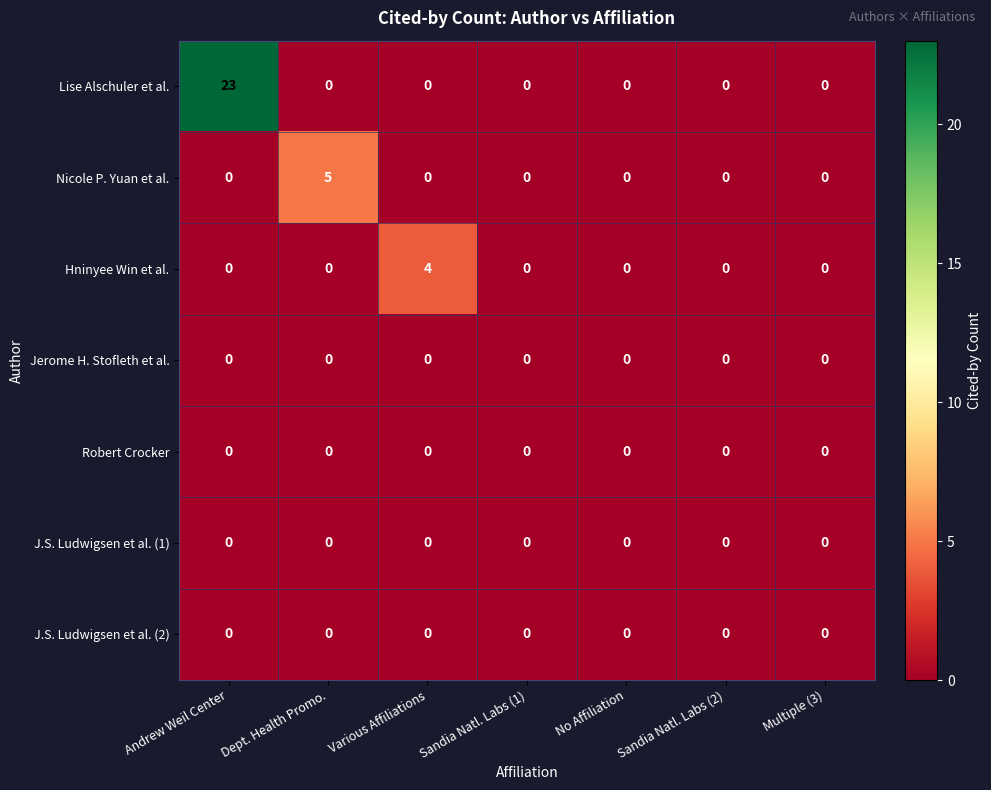

Which series has the largest total across all categories?

Lise Alschuler et al.